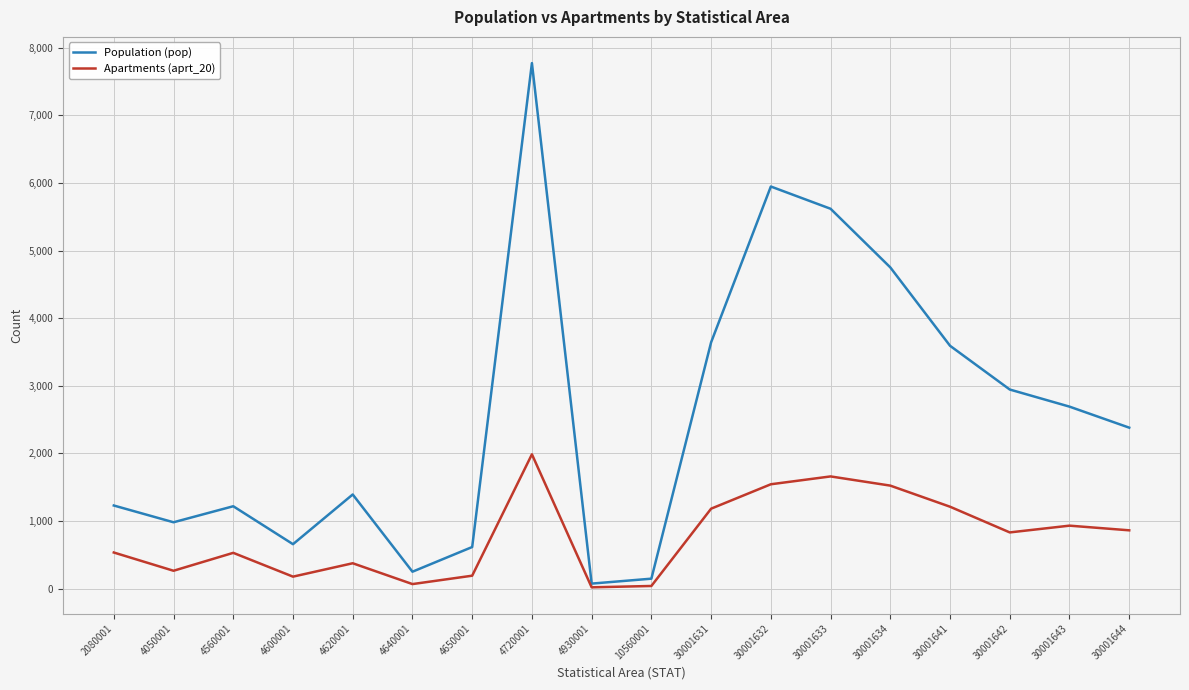

What is the sum of all Population (pop) values?

45913